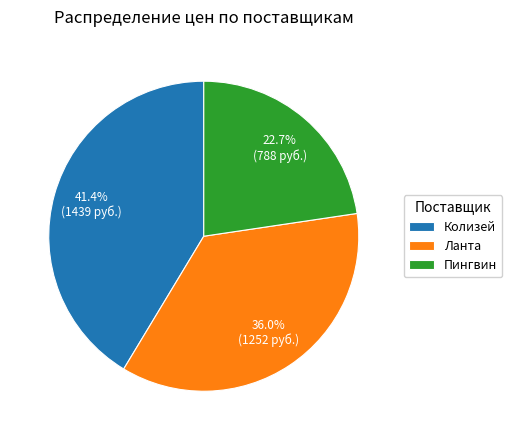

To the nearest percent, what is the combined percentage of Ланта and Колизей?

77%